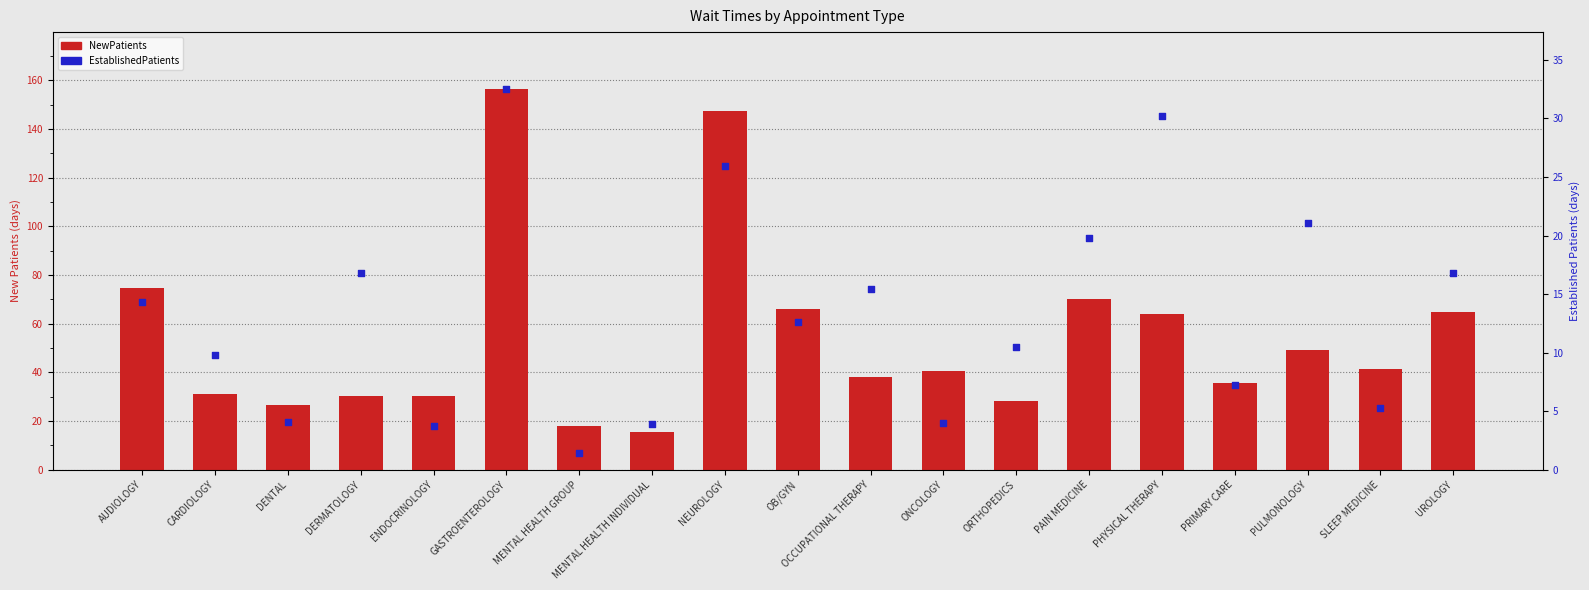

Which series contains the lowest Y value?

EstablishedPatients